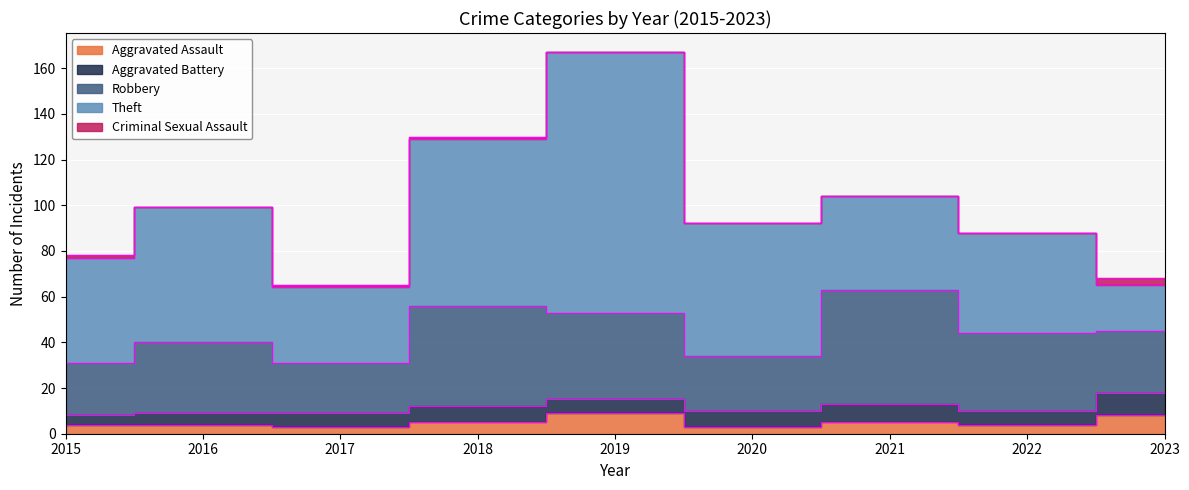

What is the total value across all series at 2021?

104